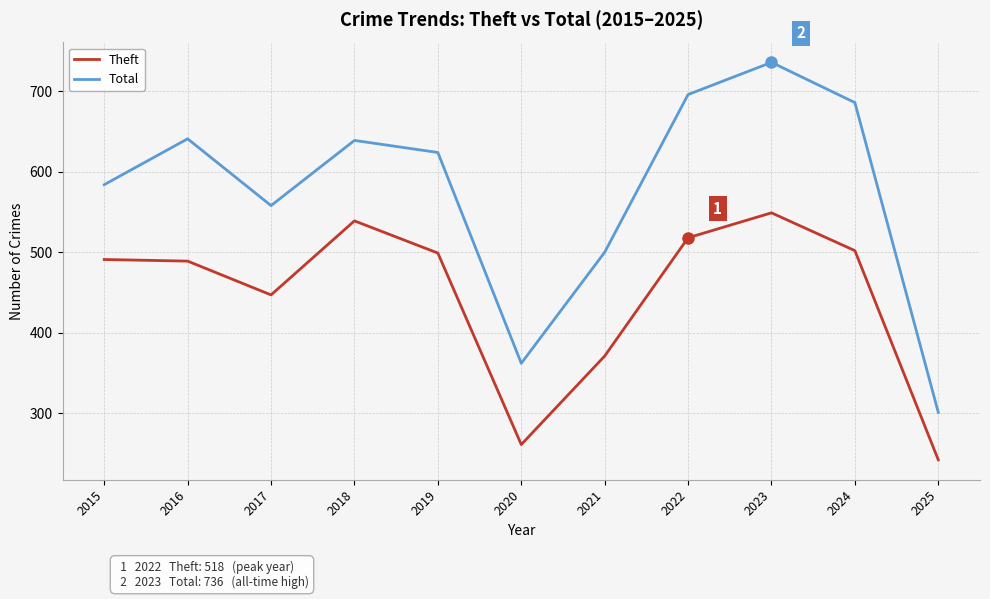

What is the approximate value of Theft at 2017, to the nearest 5?

445